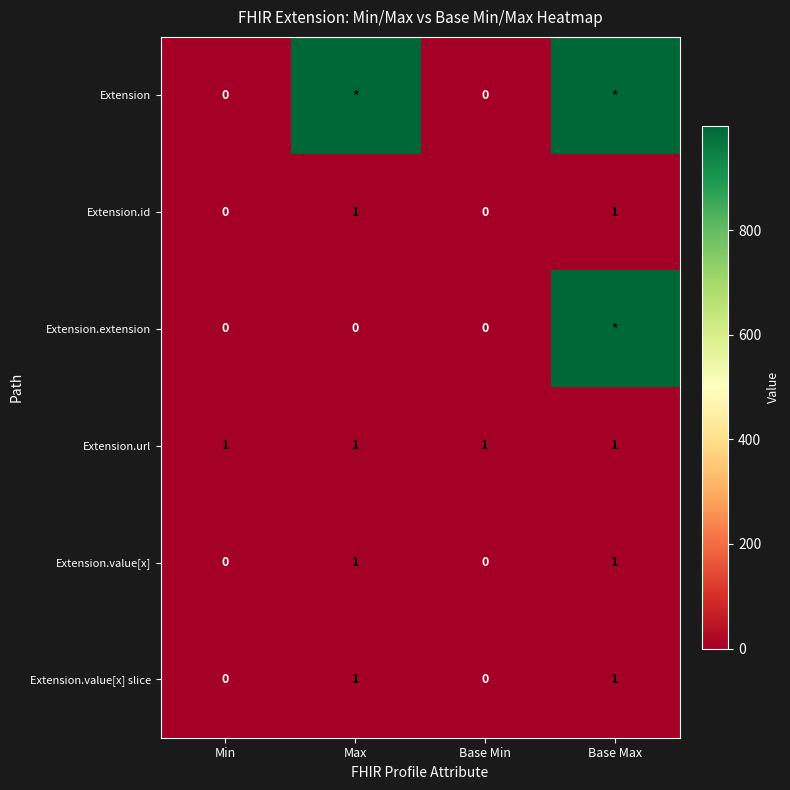

Is it true that Extension.url equals 1 at Base Min?

True